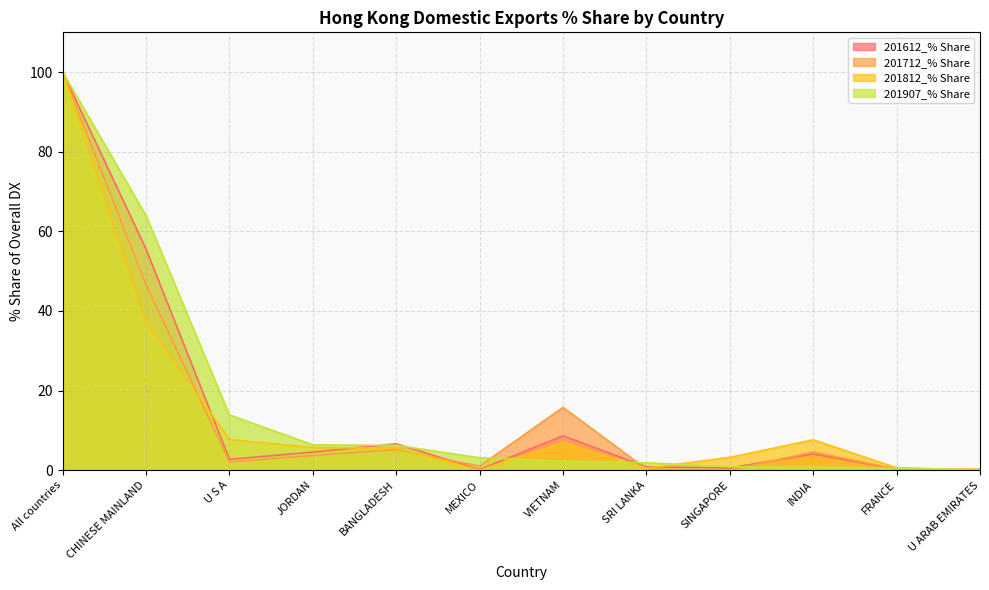

The value of 201907_% Share at SRI LANKA is 2.9. True or false?

False